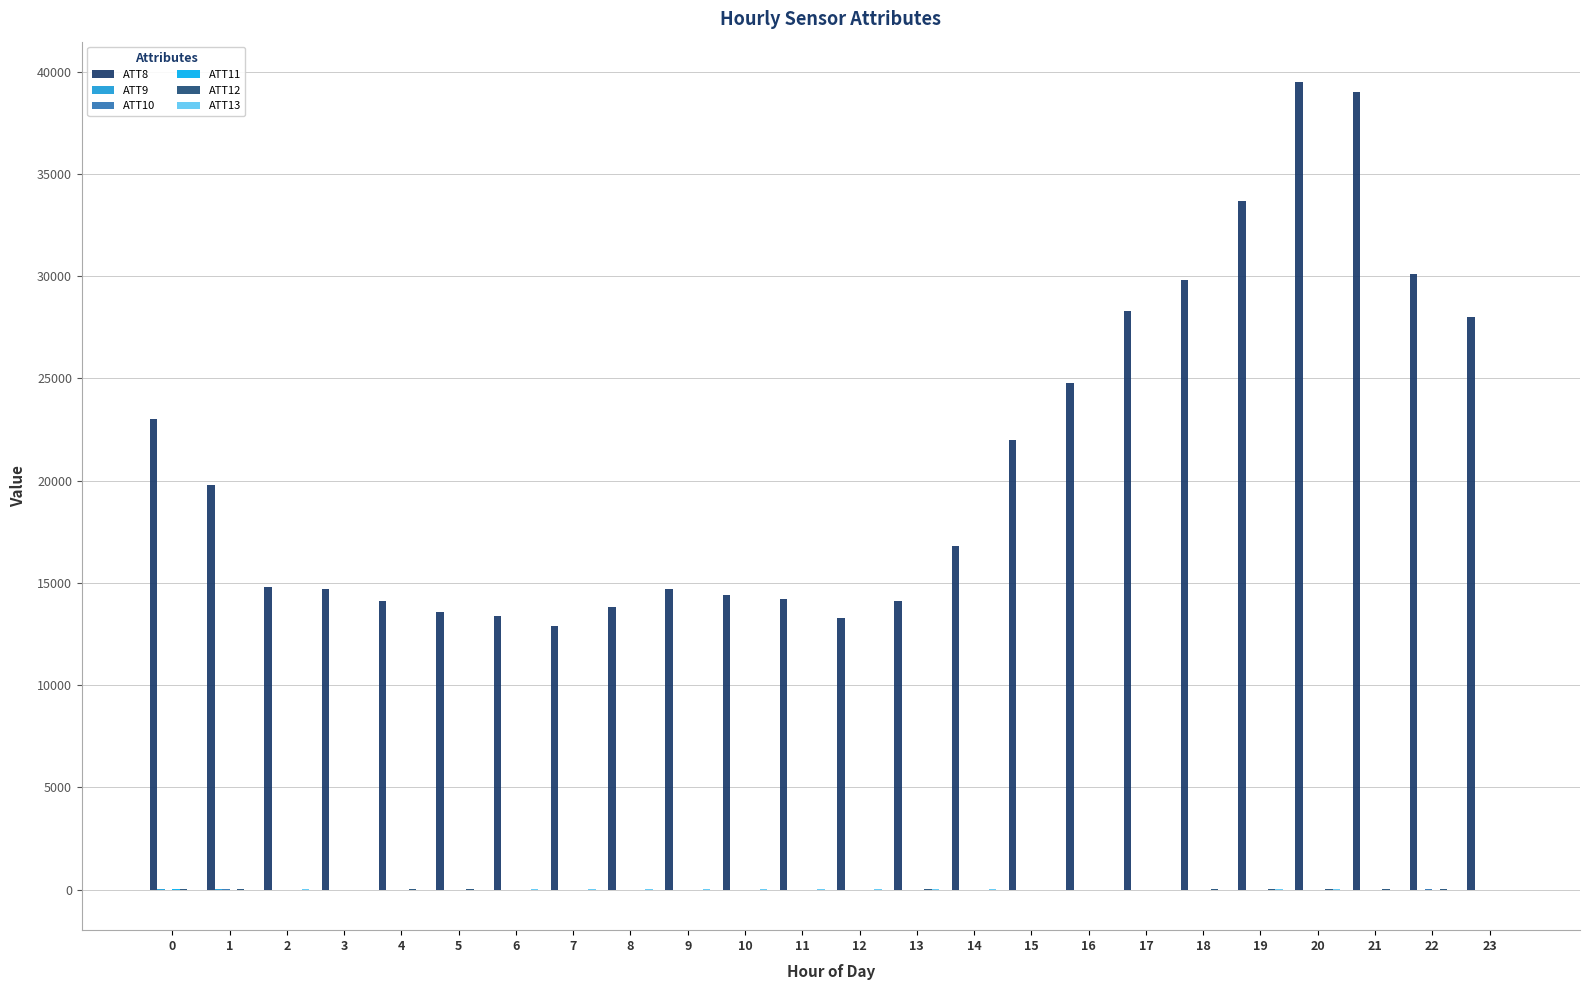

What is the difference between the ATT8 values at 20 and 17?

11200.0